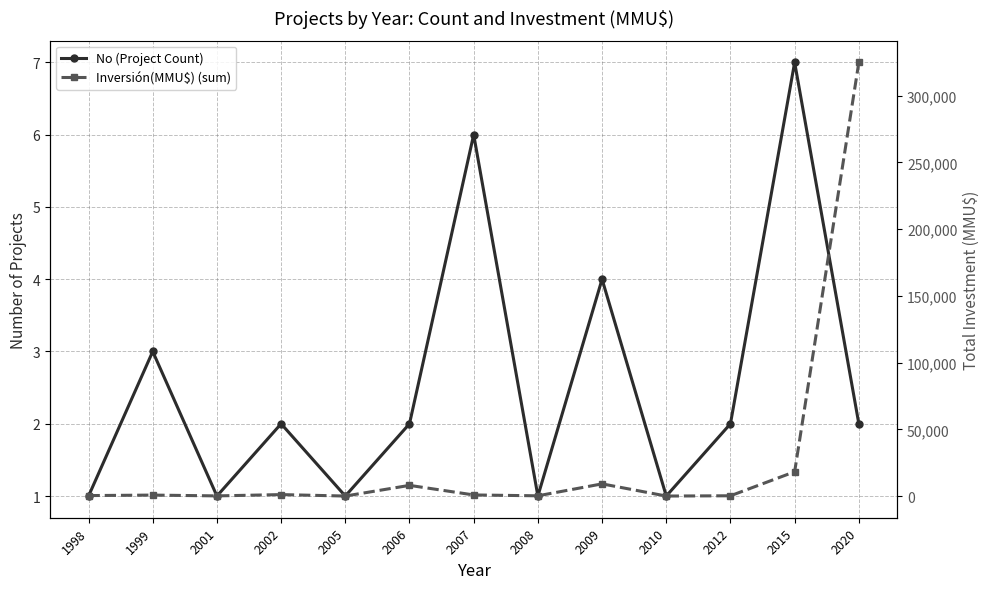

What is the value of the No (Project Count) point at the 3rd from the left?

1